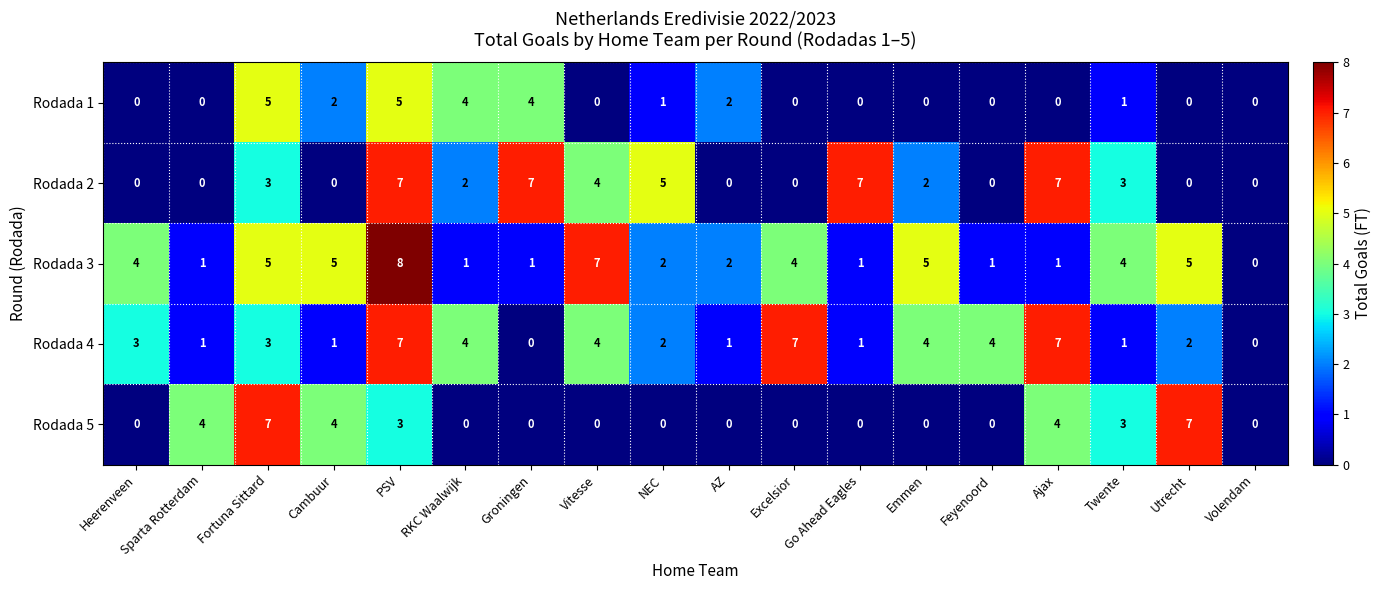

Read the Rodada 5 value at Utrecht.

7